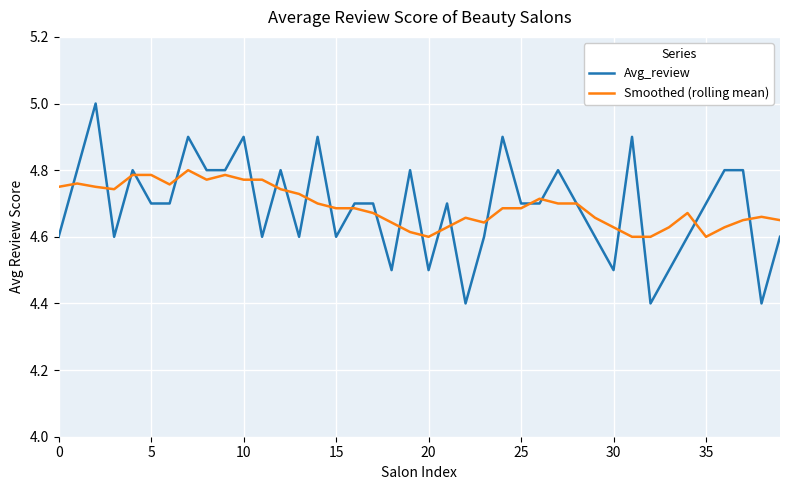

Rank the series by their maximum value, from highest to lowest.

Avg_review, Smoothed (rolling mean)